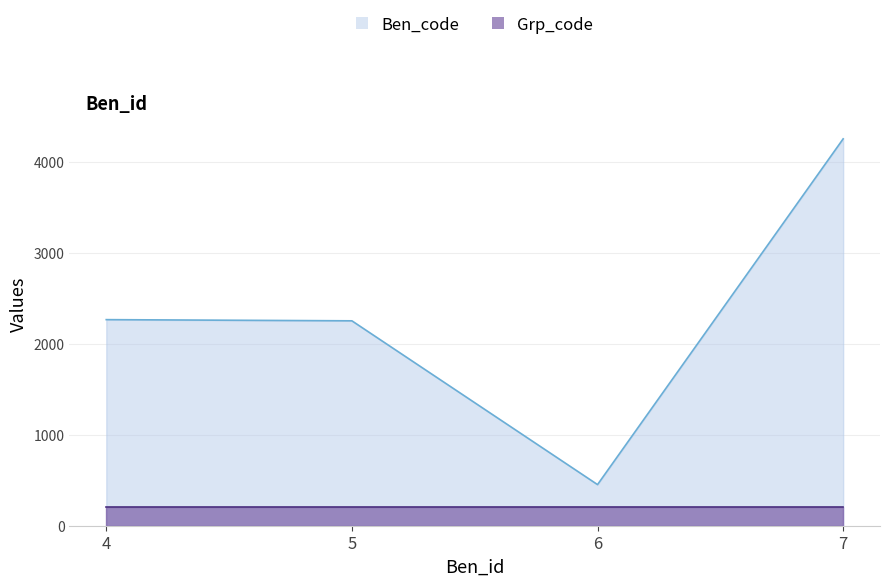

At which category does the data reach its first local valley?

6